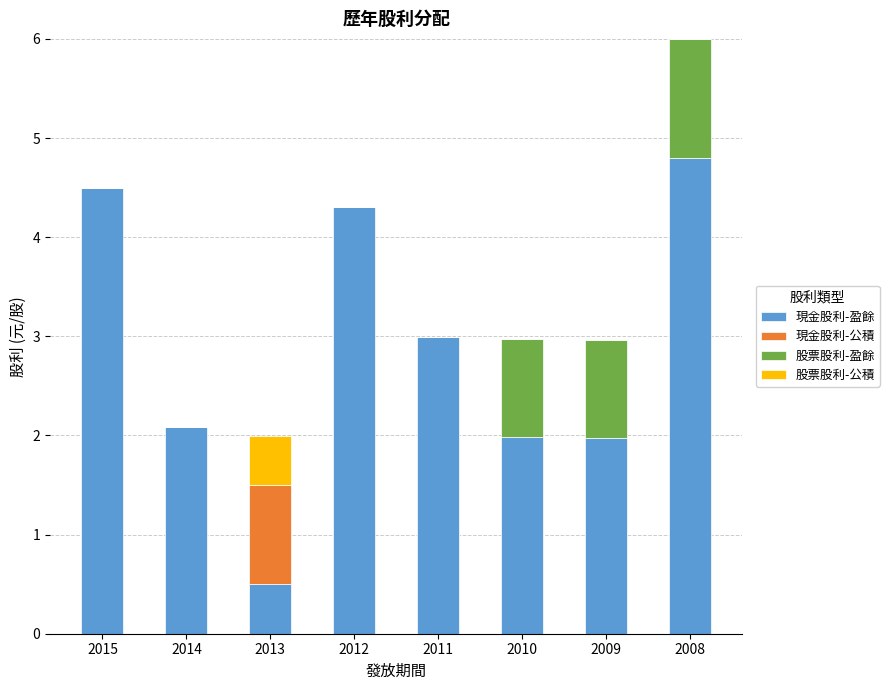

What is the sum of the 現金股利-盈餘 values at 2008 and 2015?

9.3